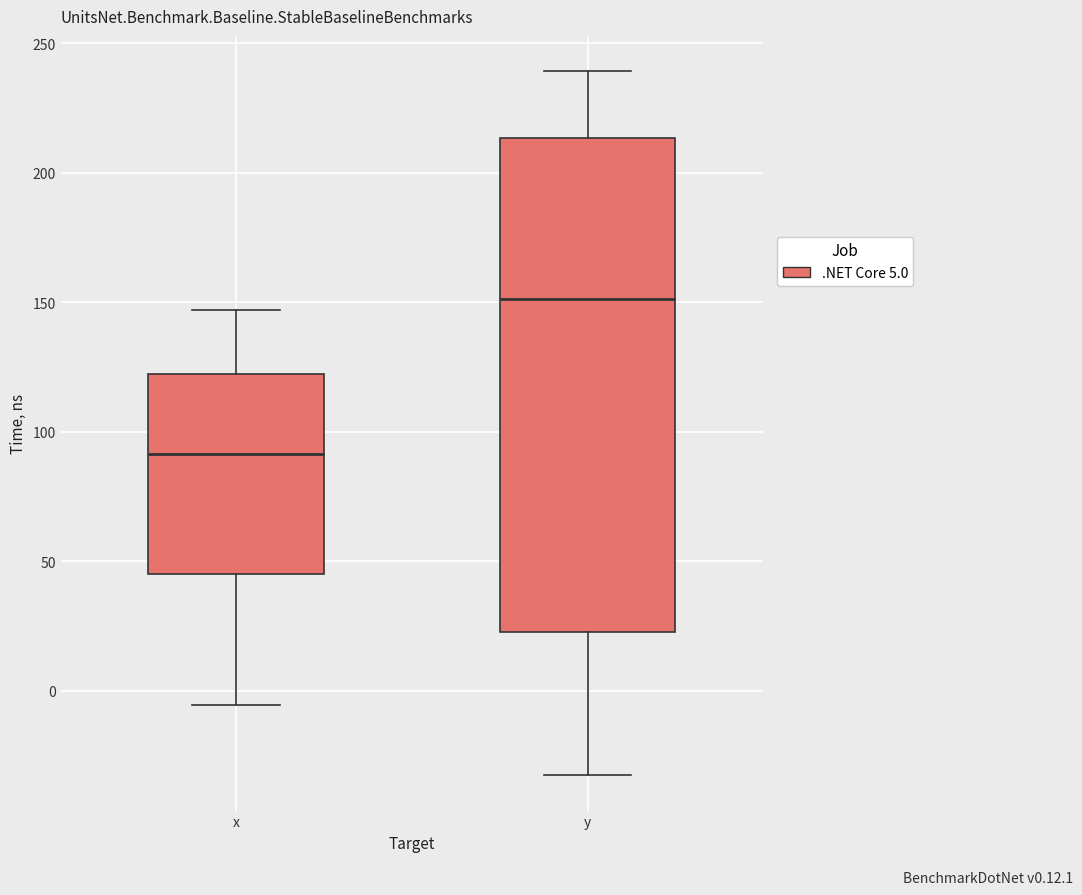

Which box is the tallest, from its lower edge to its upper edge?

y